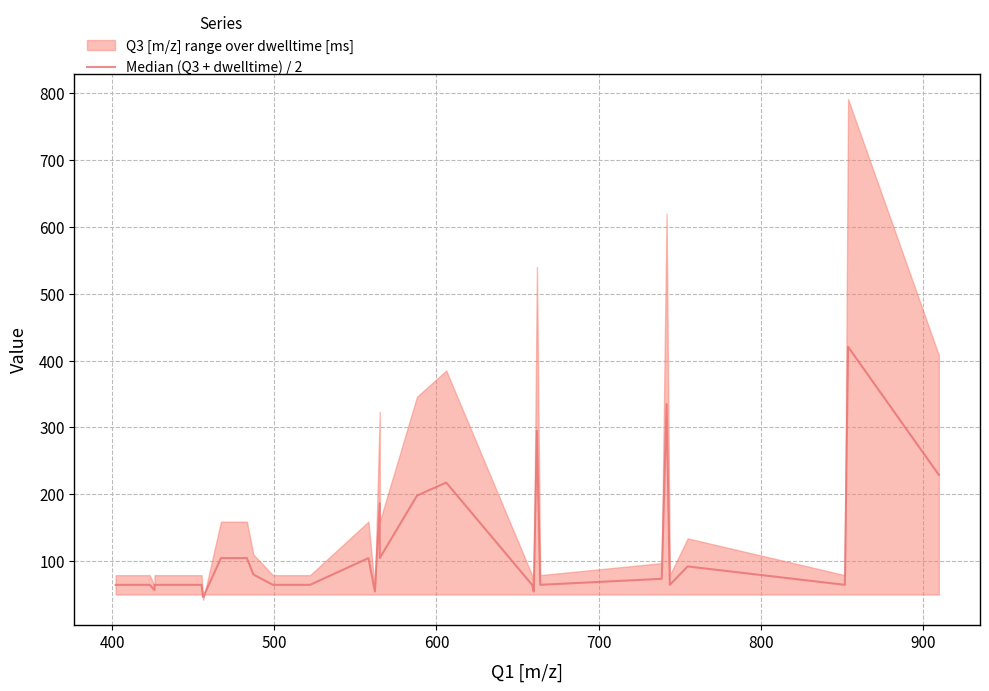

What is the sum of all values?

3893.0